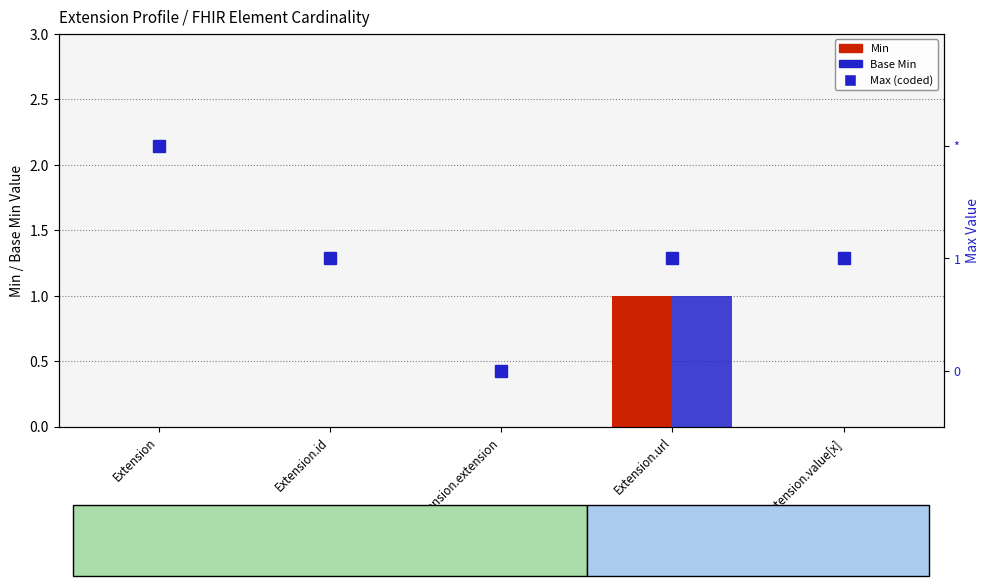

Reading left to right, what are all the values shown in this chart?

Min: Extension=0	Extension.id=0	Extension.extension=0	Extension.url=1	Extension.value[x]=0
Base Min: Extension=0	Extension.id=0	Extension.extension=0	Extension.url=1	Extension.value[x]=0
Max (coded): Extension=2	Extension.id=1	Extension.extension=0	Extension.url=1	Extension.value[x]=1